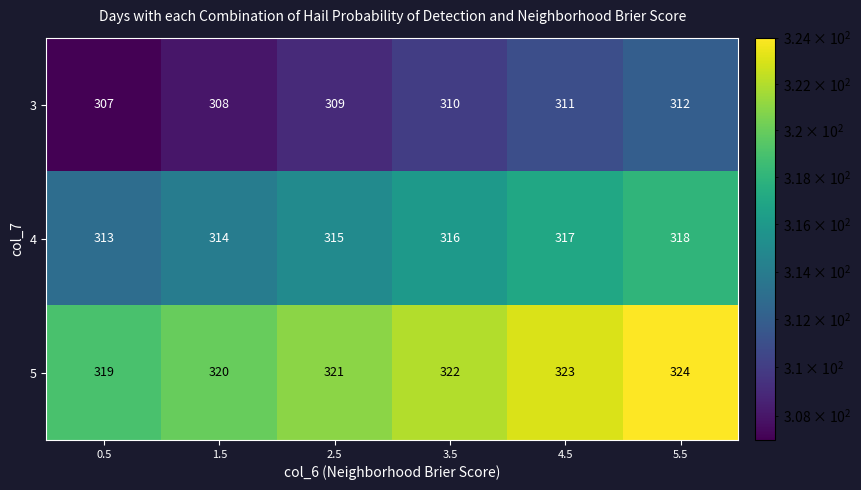

Reading left to right, transcribe all the data shown in this chart.

3: 307	308	309	310	311	312
4: 313	314	315	316	317	318
5: 319	320	321	322	323	324